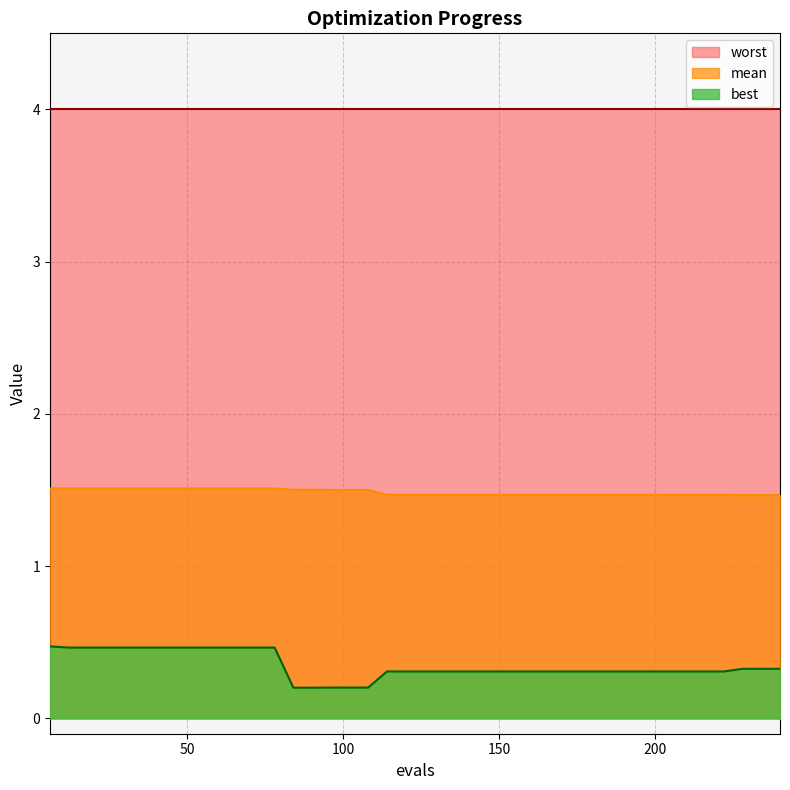

List the labels in order of mean value, smallest first.

228, 234, 240, 114, 120, 126, 132, 138, 144, 150, 156, 162, 168, 174, 180, 186, 192, 198, 204, 210, 216, 222, 96, 102, 108, 84, 90, 12, 18, 24, 30, 36, 42, 48, 54, 60, 66, 72, 78, 6